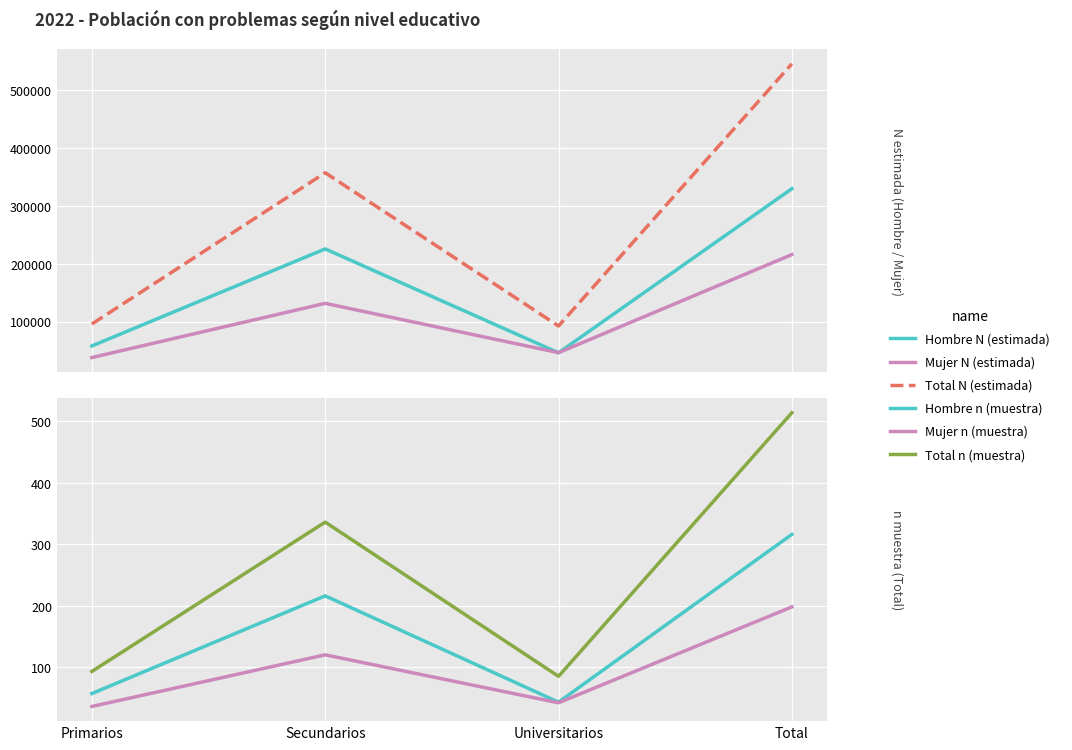

What is the lowest value of the Hombre n (muestra) series?

43